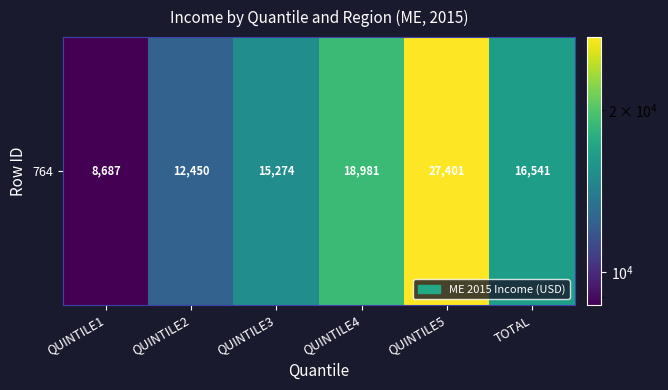

What is the greatest value displayed?

27401